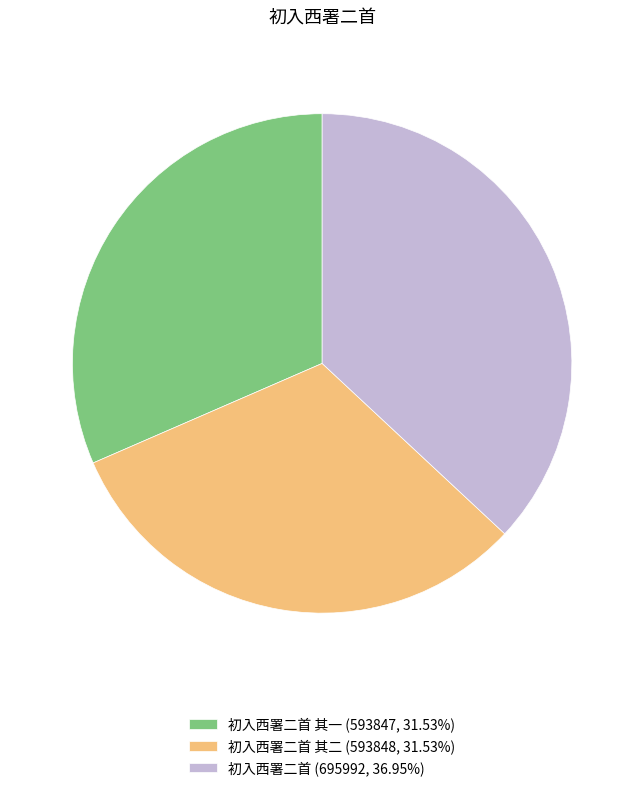

Approximately how many times larger is the value at 初入西署二首 其一 (593847, 31.53%) compared to 初入西署二首 (695992, 36.95%)?

0.9